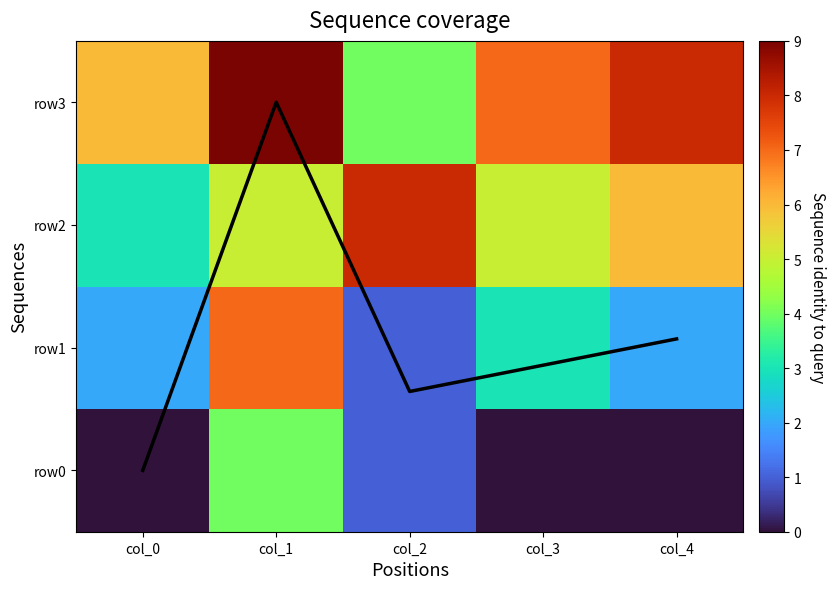

Is the value of coverage at col_0 greater than the value of row3 at col_0?

No